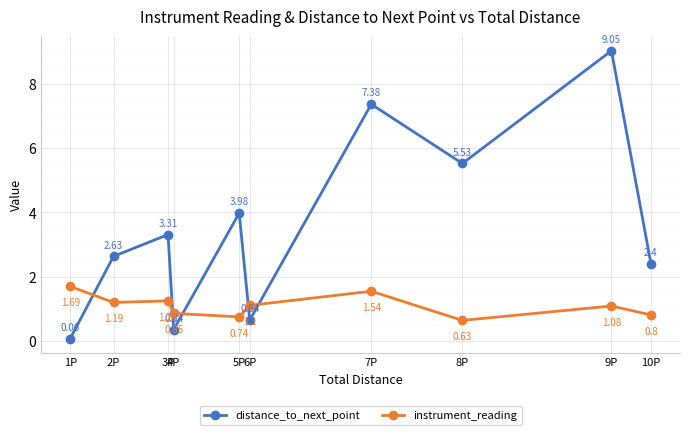

Count the number of categories in the chart.

10